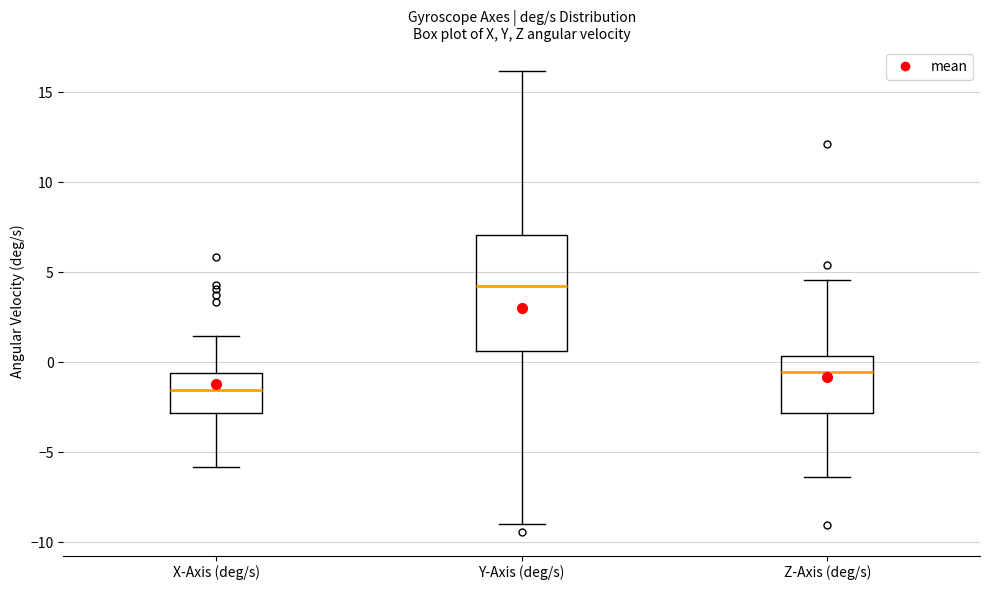

Which box has the lowest median line?

X-Axis (deg/s)